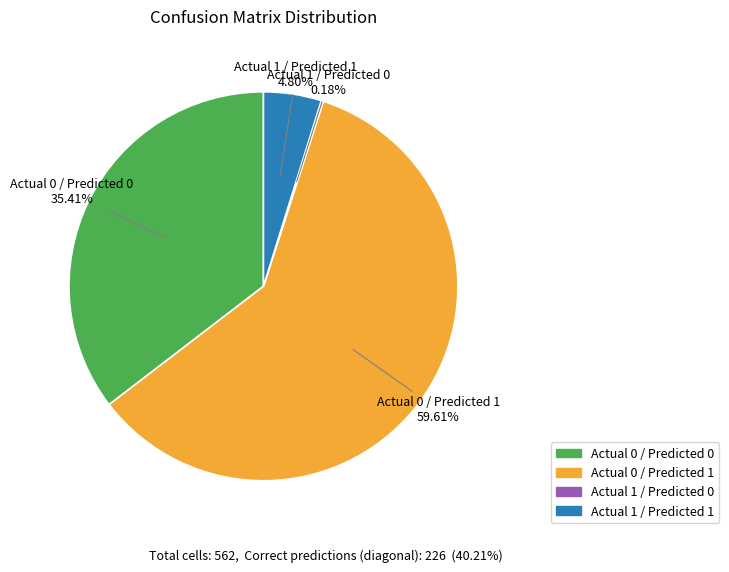

Is there a majority slice in this chart?

Yes